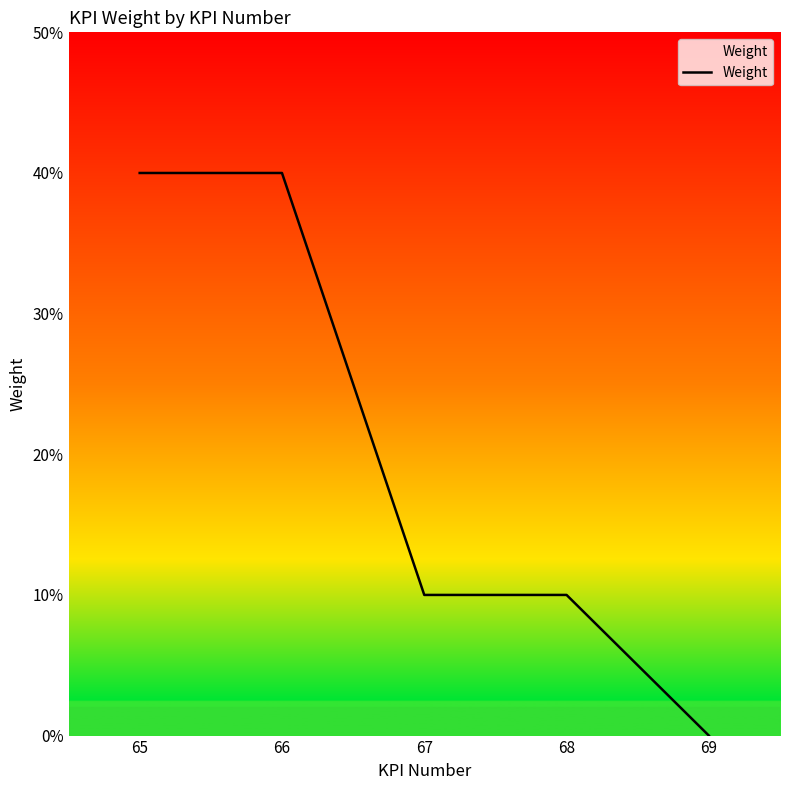

Is this an area chart (filled region under the line)?

Yes